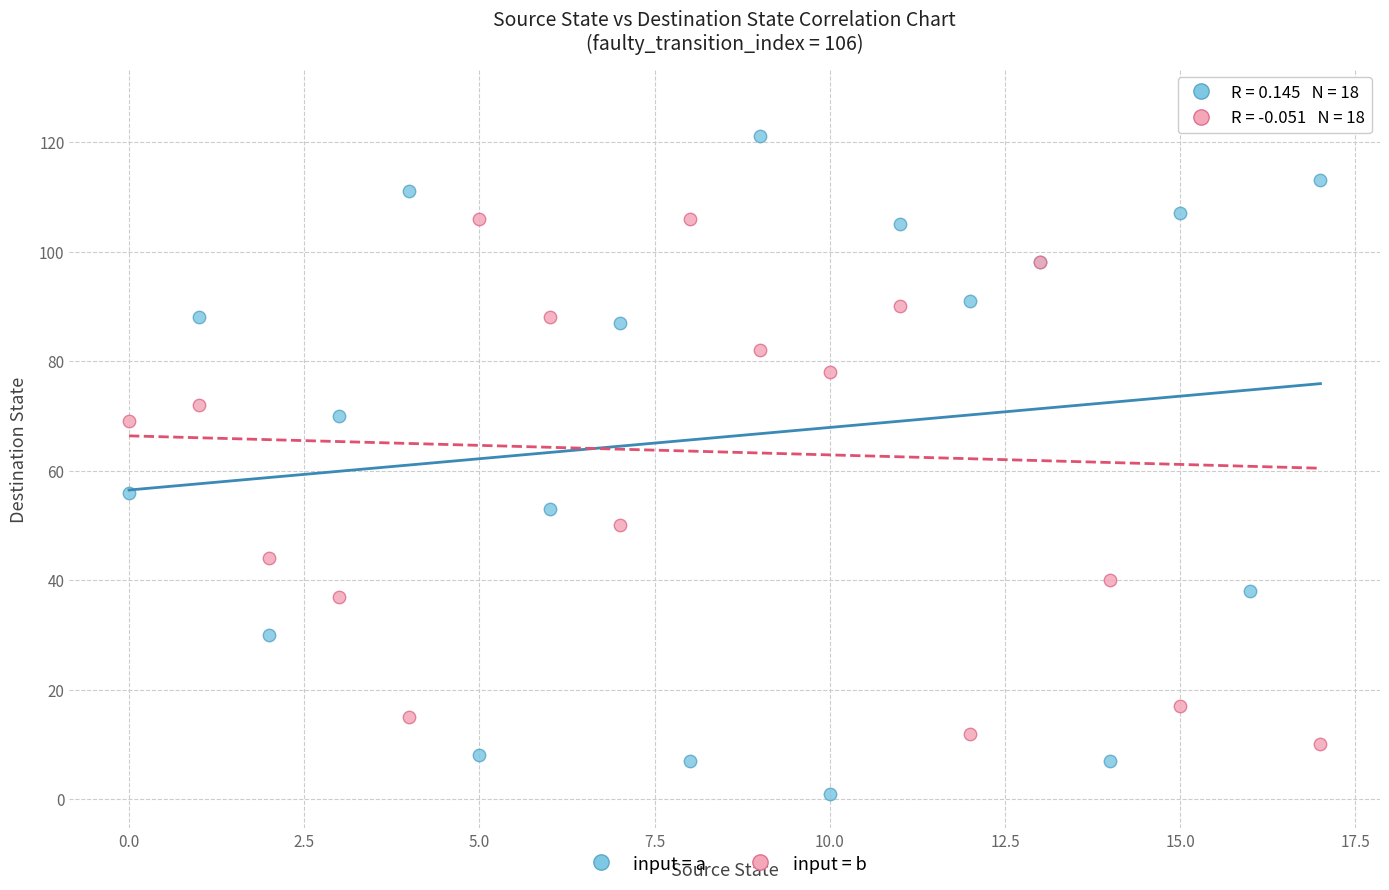

What are all the series names shown in the legend?

input = a, input = b